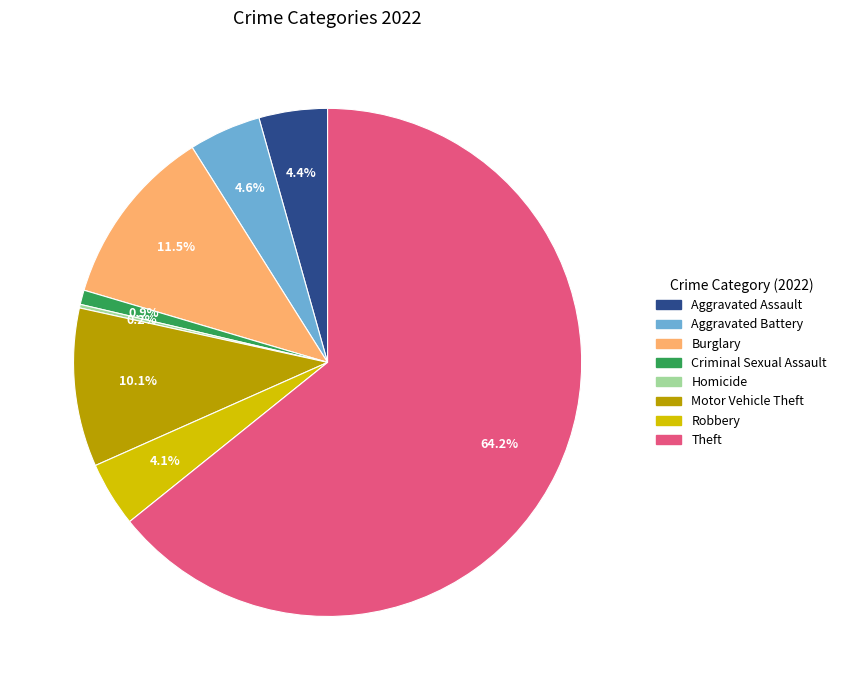

Does any single category account for the majority?

Yes